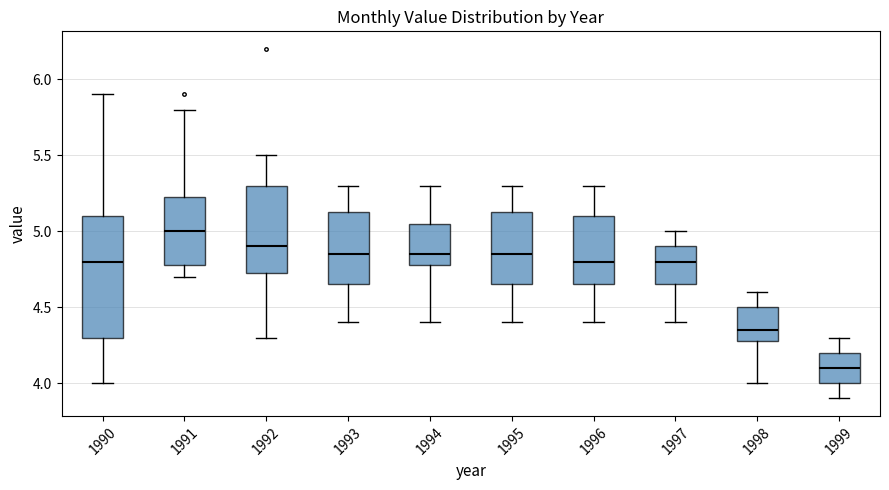

Reading left to right, transcribe this box plot: for each box, give where its median line is, the range the box spans, and where its two whiskers end, as read against the y-axis. The values are not printed on the chart, so give them approximately, as read against the axis.

1990: median 4.80, box 4.30 to 5.10, whiskers 4.00 to 5.90
1991: median 5.00, box 4.80 to 5.25, whiskers 4.70 to 5.80
1992: median 4.90, box 4.75 to 5.30, whiskers 4.30 to 5.50
1993: median 4.85, box 4.65 to 5.15, whiskers 4.40 to 5.30
1994: median 4.85, box 4.80 to 5.05, whiskers 4.40 to 5.30
1995: median 4.85, box 4.65 to 5.15, whiskers 4.40 to 5.30
1996: median 4.80, box 4.65 to 5.10, whiskers 4.40 to 5.30
1997: median 4.80, box 4.65 to 4.90, whiskers 4.40 to 5.00
1998: median 4.35, box 4.30 to 4.50, whiskers 4.00 to 4.60
1999: median 4.10, box 4.00 to 4.20, whiskers 3.90 to 4.30